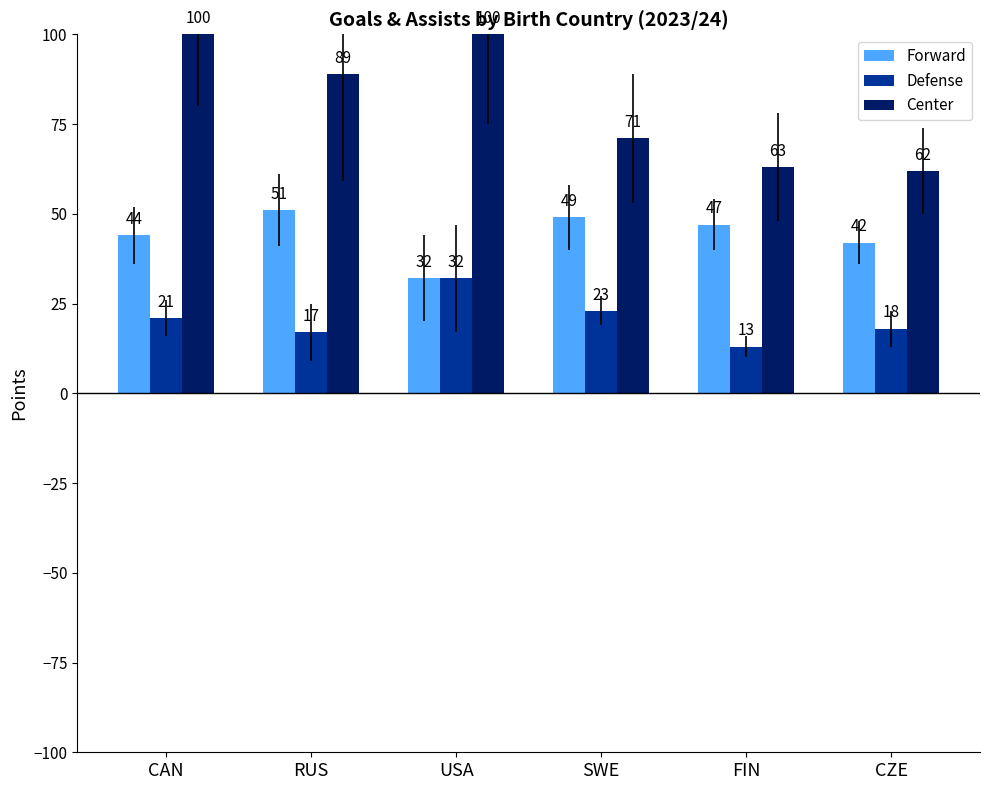

At CZE, list the series in order from smallest to largest.

Defense, Forward, Center